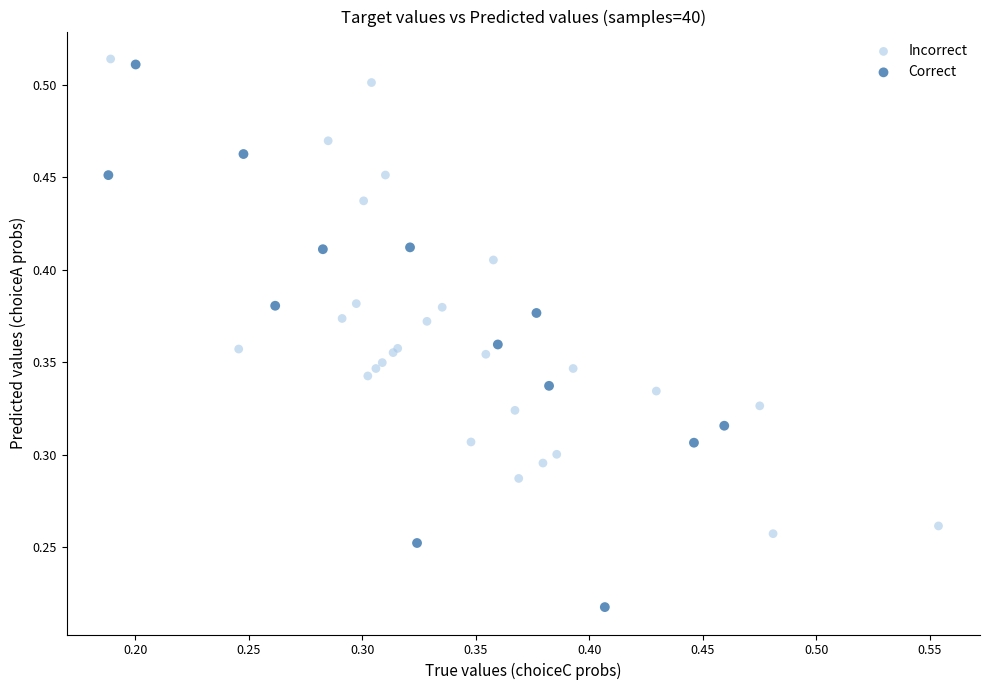

Which series has the largest Y range (max minus min)?

Correct